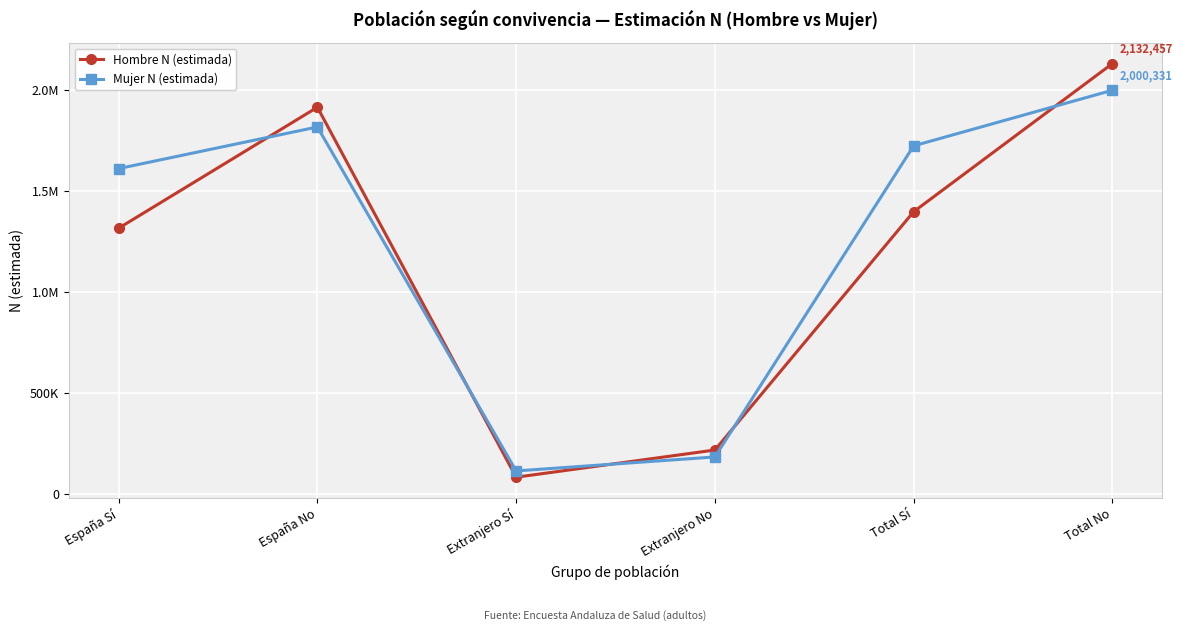

What is the greatest value displayed?

2132457